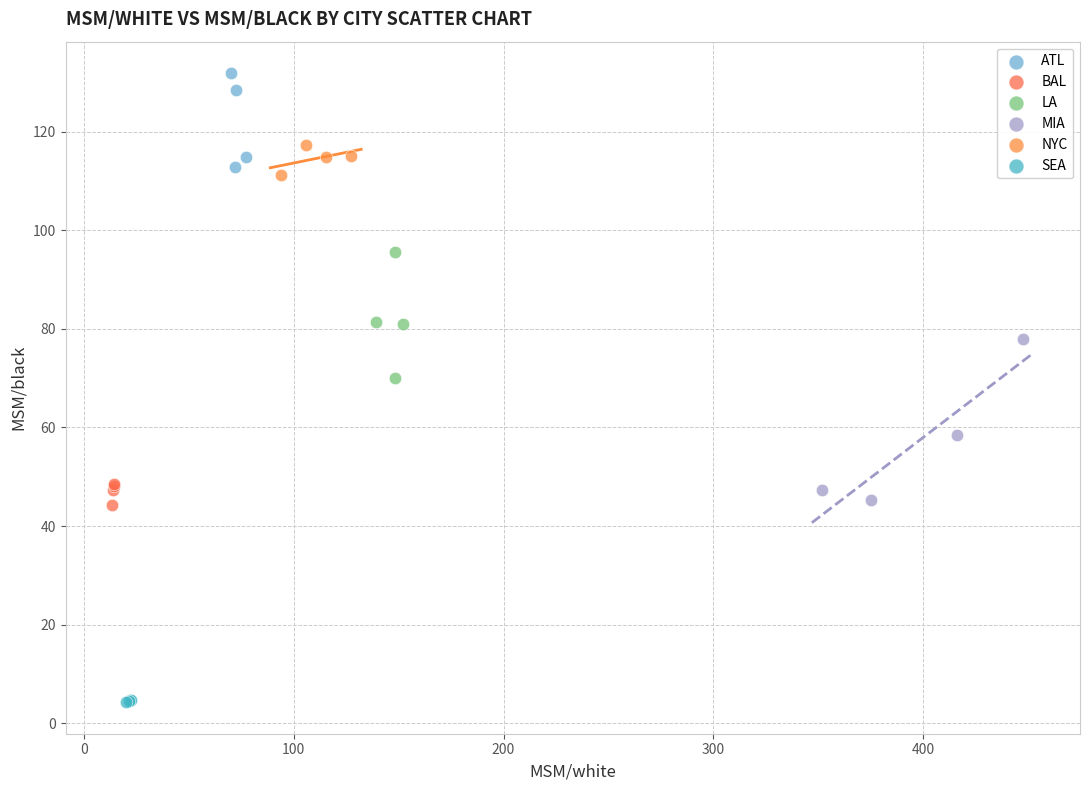

Which series reaches the maximum Y coordinate?

ATL